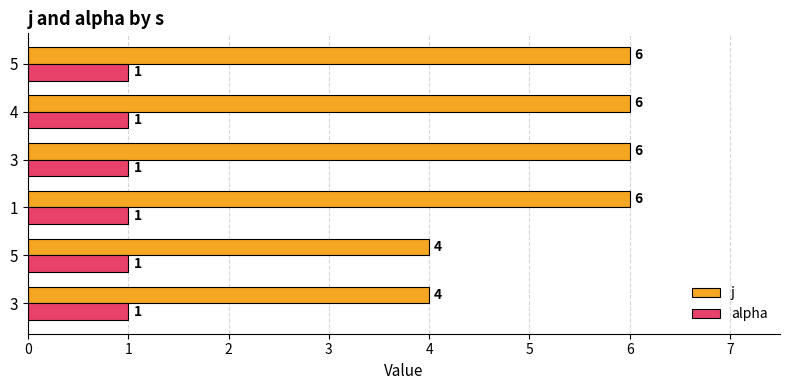

The j series shows 6.0 at 5. True or false?

True